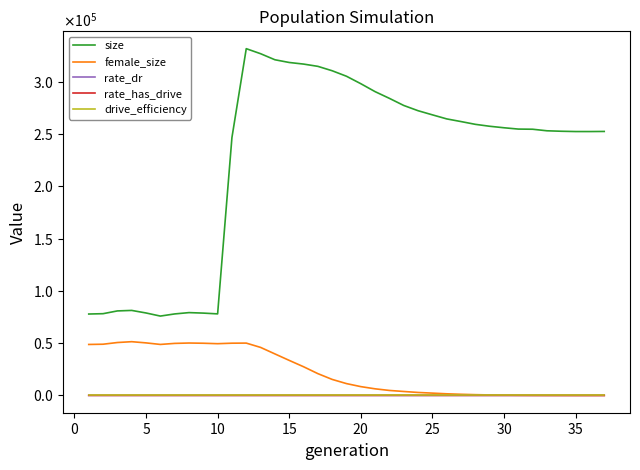

Does the chart display data point markers on the line(s)?

No